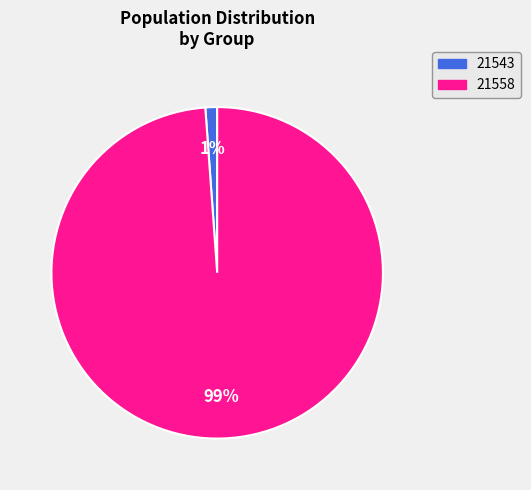

Count the number of slices in the pie.

2